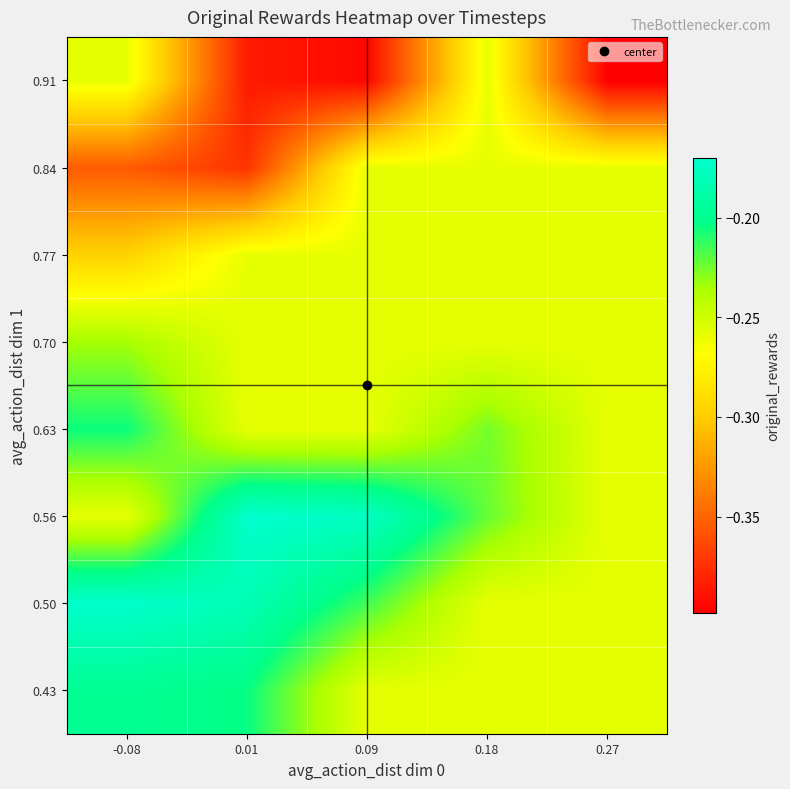

How many distinct data groups are displayed?

8